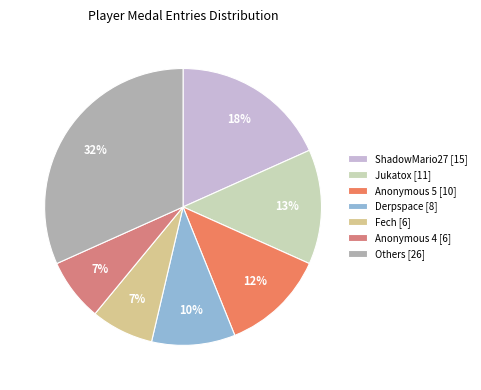

Which slice is the largest?

Others [26]